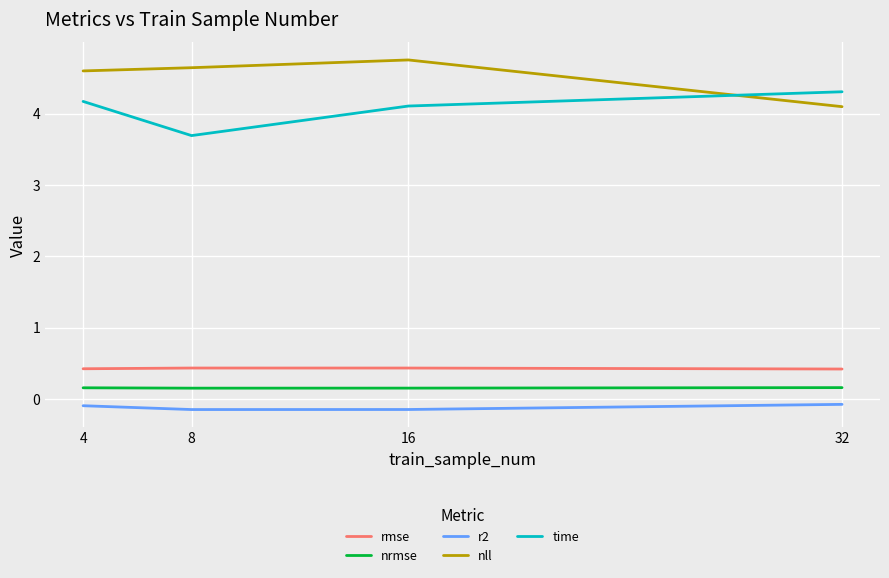

What is the spread (max minus min) of values at 16?

4.9